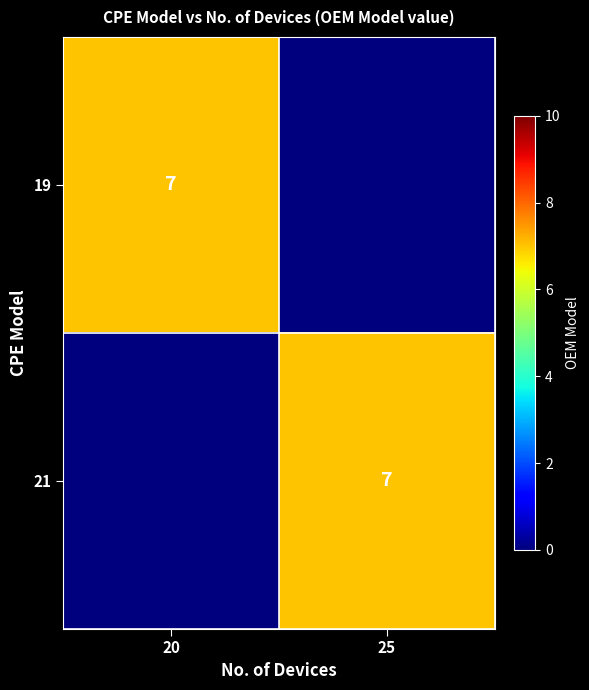

The 19 series shows 10 at 20. True or false?

False